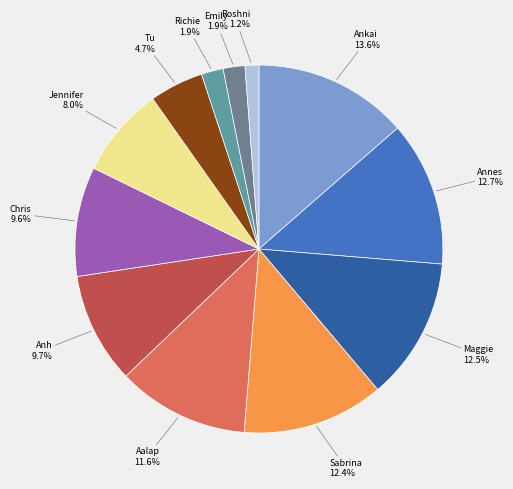

How many segments does this pie chart have?

12